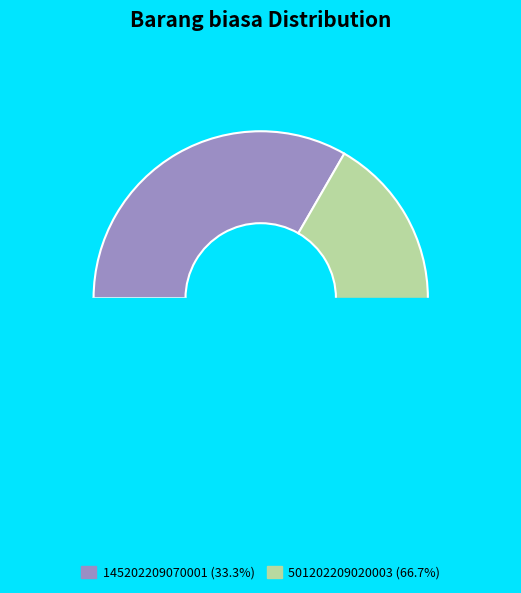

Rank the categories by value from lowest to highest.

145202209070001, 501202209020003